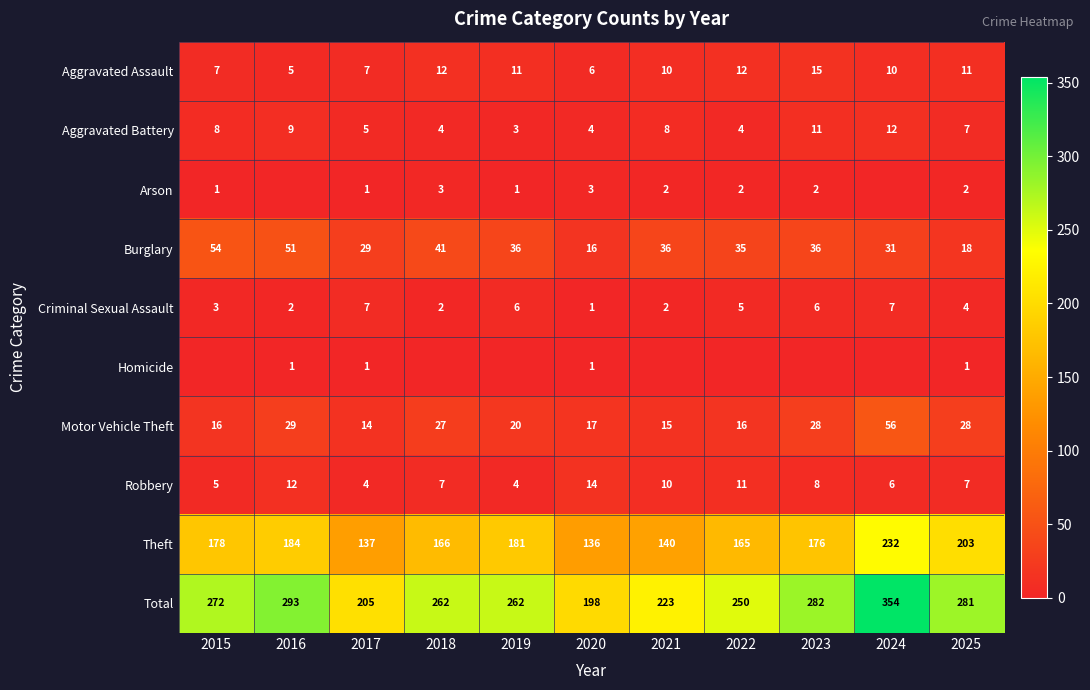

At which label does Total reach its minimum?

2020